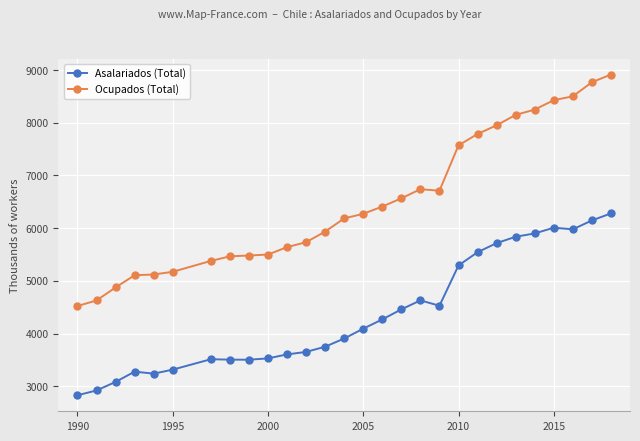

True or false: Ocupados (Total) and Asalariados (Total) cross at least once.

False